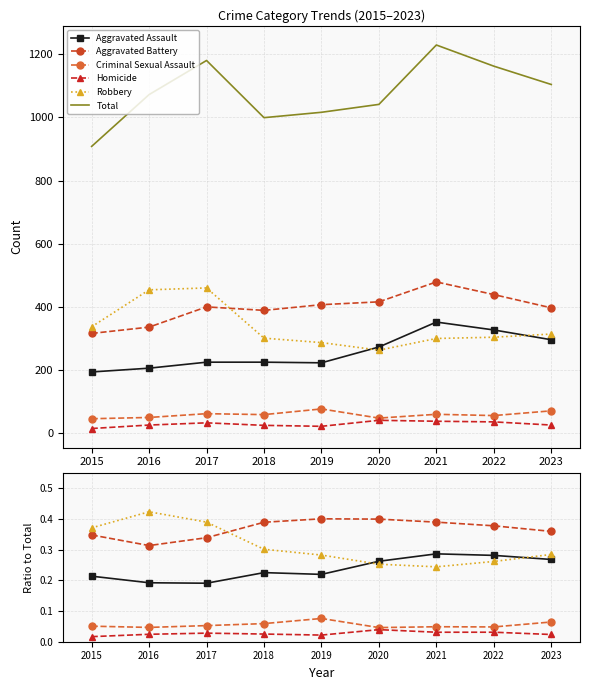

At 2015, list the series in order from smallest to largest.

Homicide, Criminal Sexual Assault, Aggravated Assault, Aggravated Battery, Robbery, Total